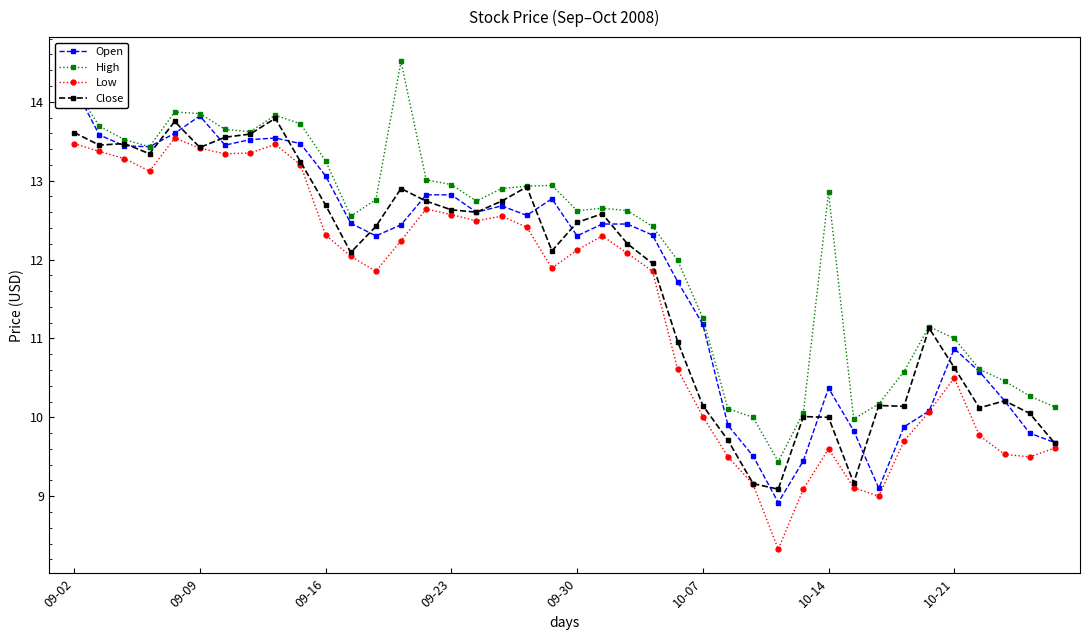

What is the lowest value of the Low series?

8.3